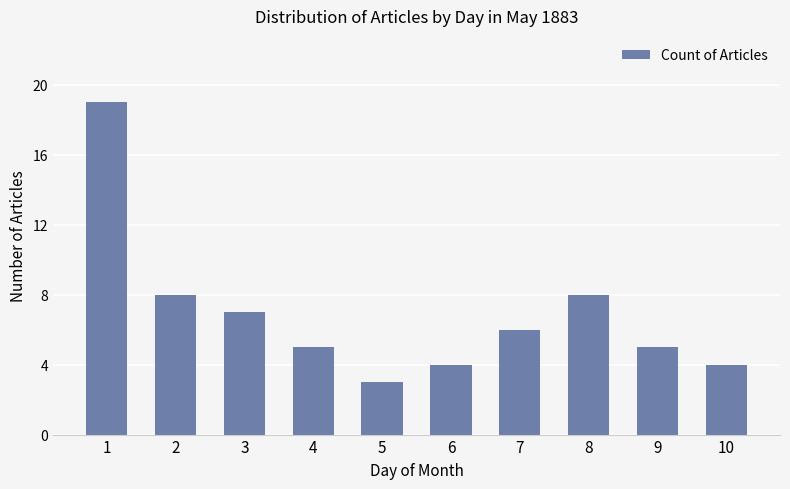

What is the approximate value at 10?

4